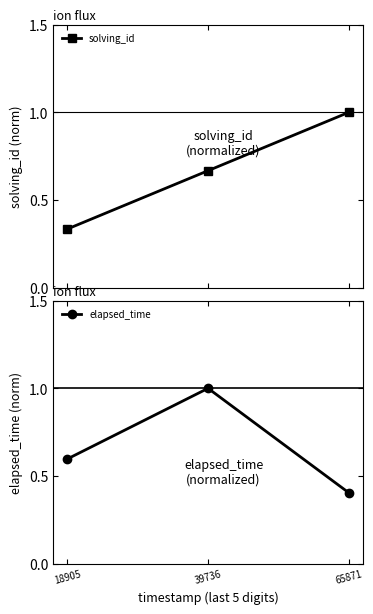

Reading left to right, extract all data points from this chart.

solving_id: 0.3	0.7	1.0
elapsed_time: 0.6	1.0	0.4